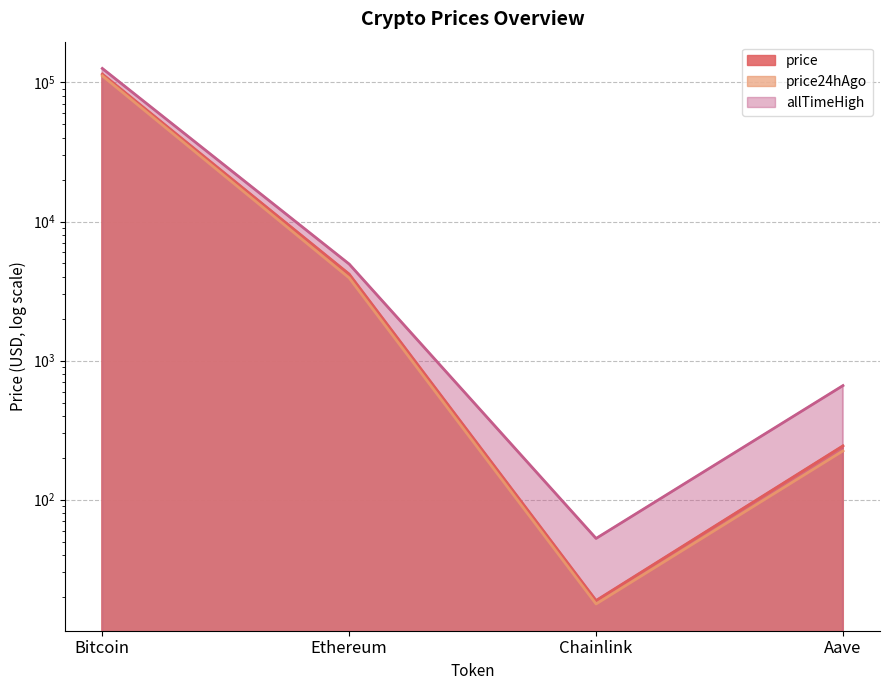

Is it true that allTimeHigh equals 79.4 at Chainlink?

False